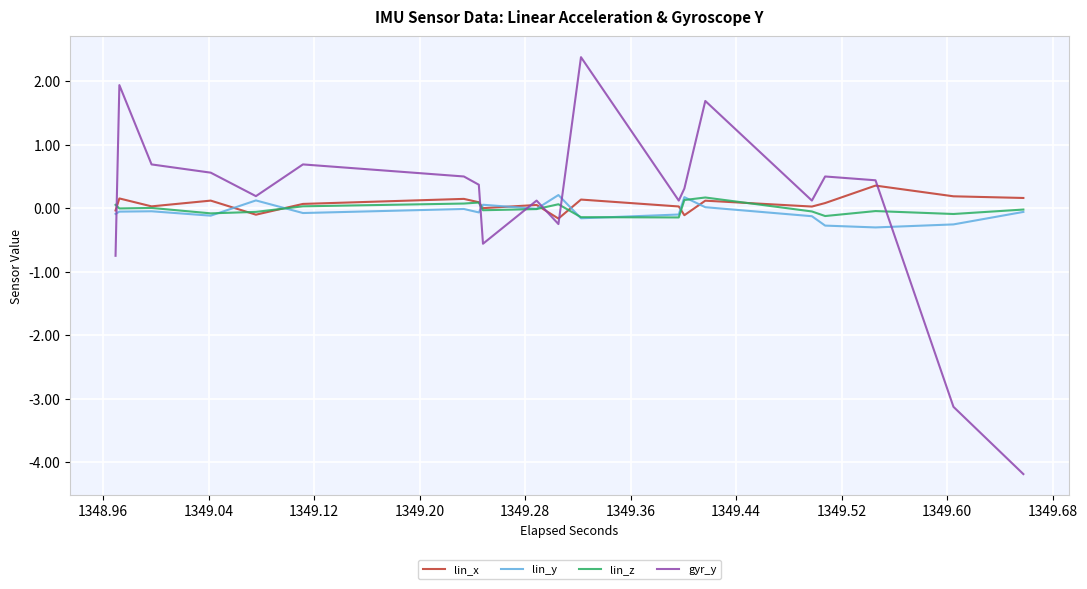

How many categories are shown in the chart?

40